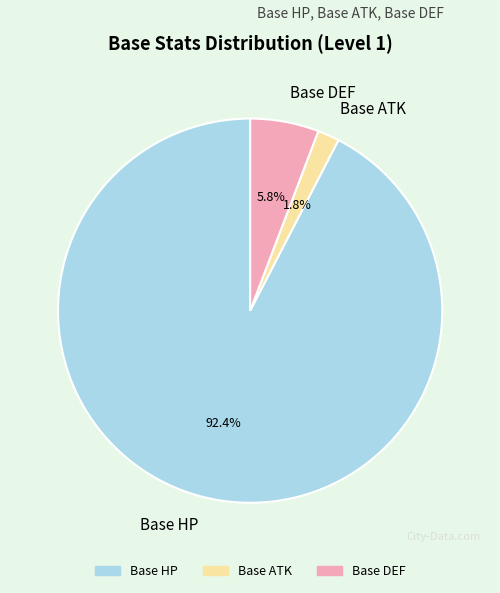

What percentage is the Base HP slice, to the nearest percent?

92%